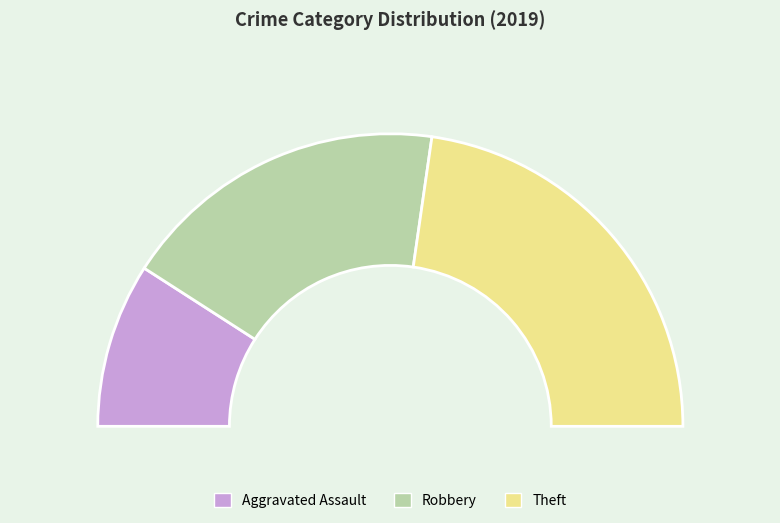

To the nearest percent, what is the combined percentage of Robbery and Theft?

82%